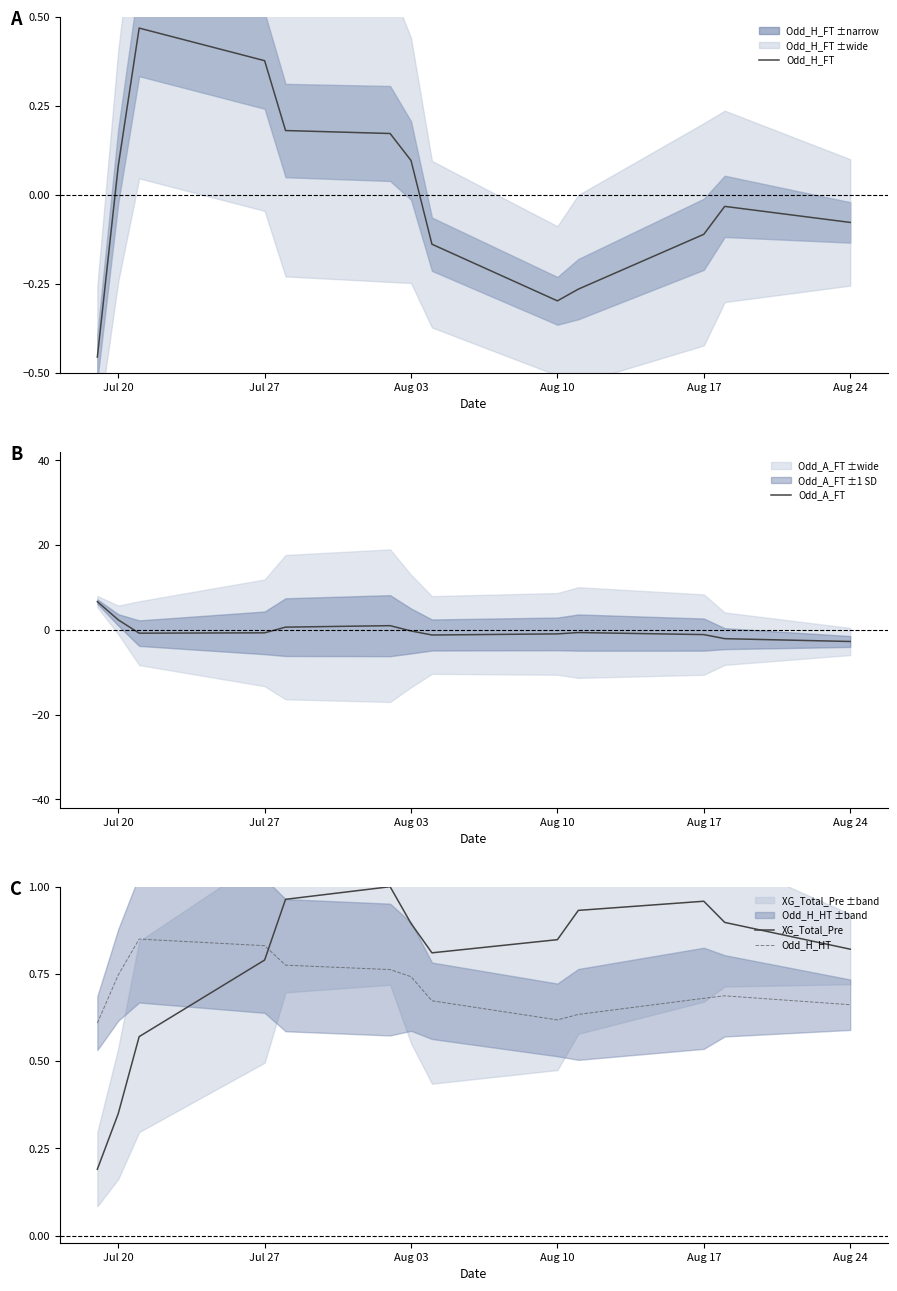

True or false: Odd_H_HT and XG_Total_Pre intersect in this chart.

True